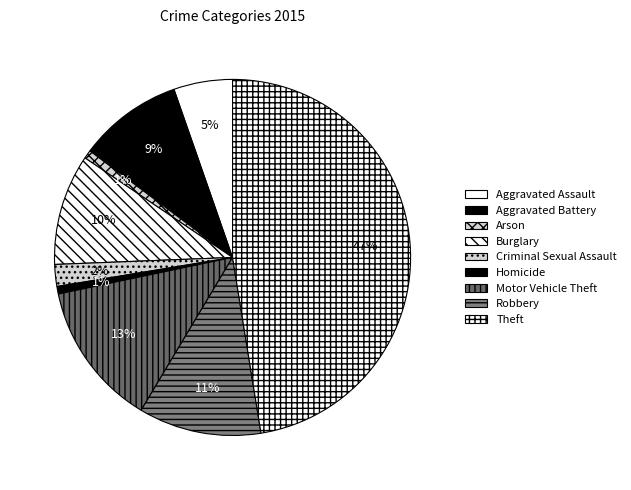

How many segments does this pie chart have?

9